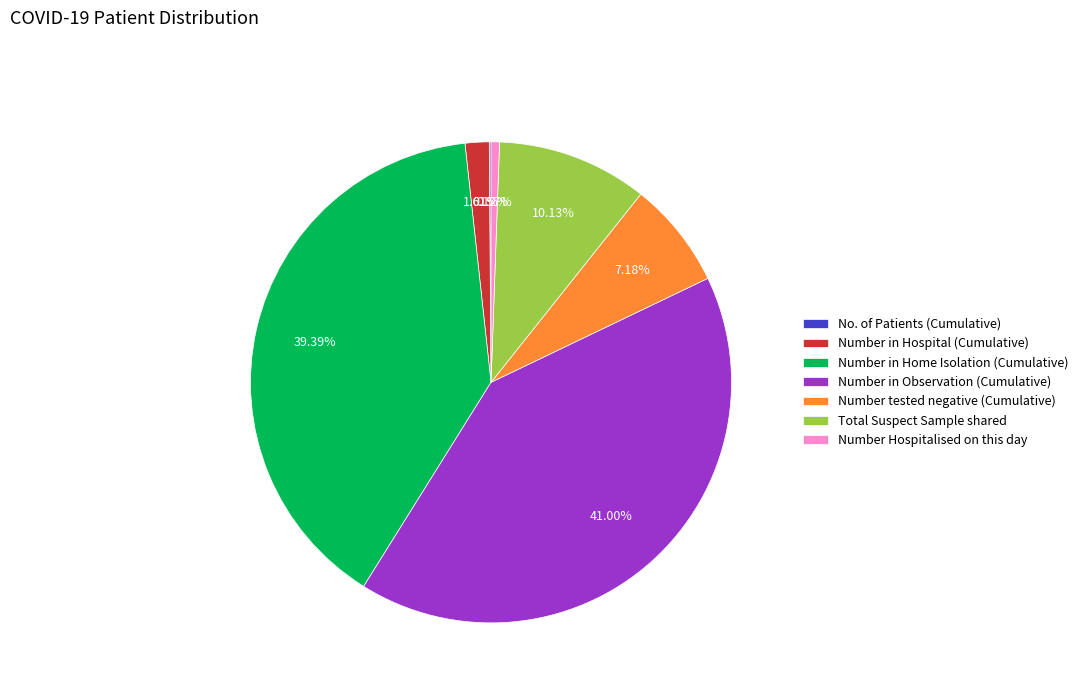

Does Number in Home Isolation (Cumulative) represent more than half of the total?

No